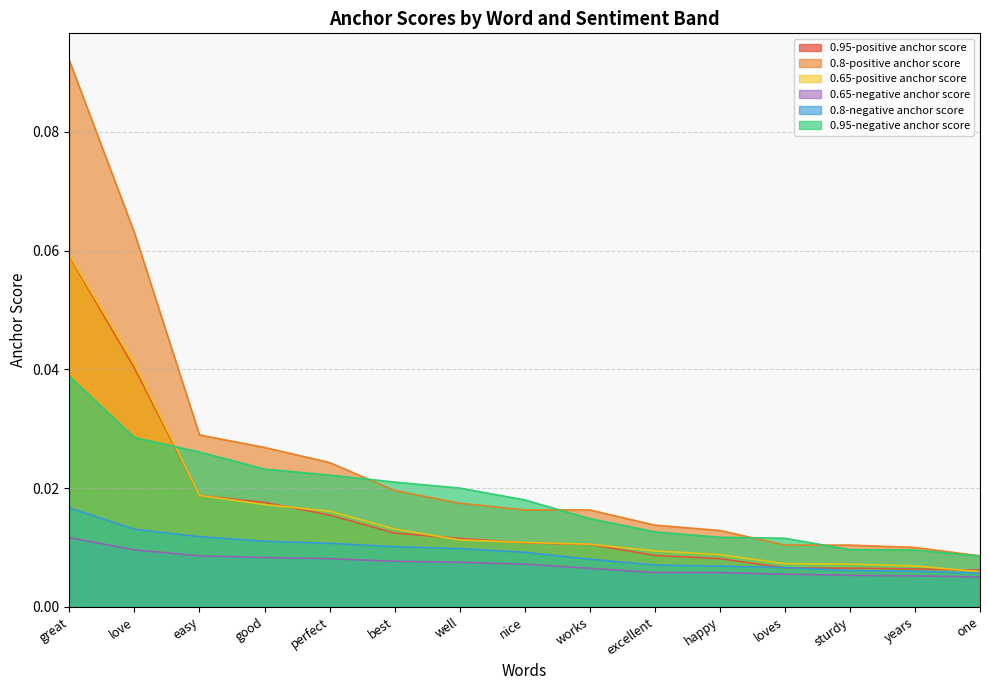

Does the chart display data point markers on the line(s)?

No